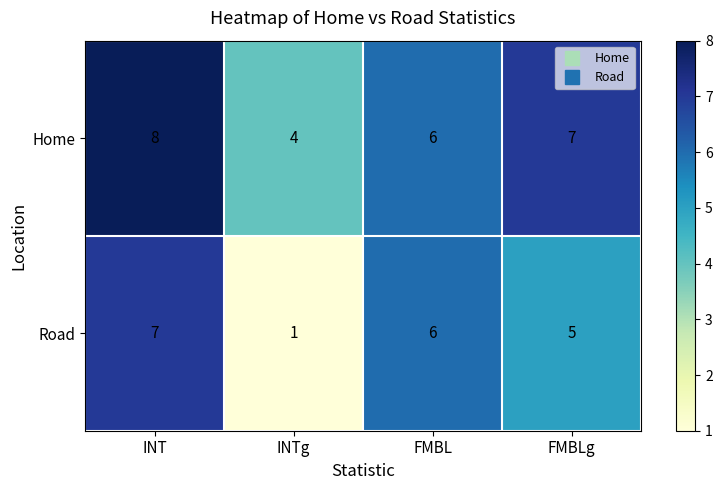

How many Road values are between 5 and 7?

3